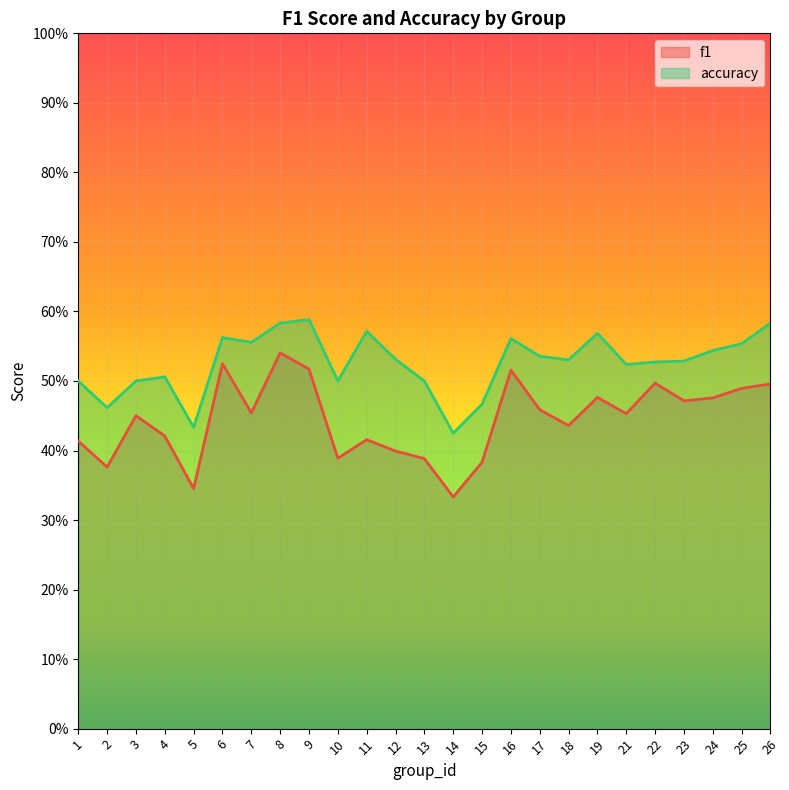

List the series in order of their peak value, highest first.

accuracy, f1